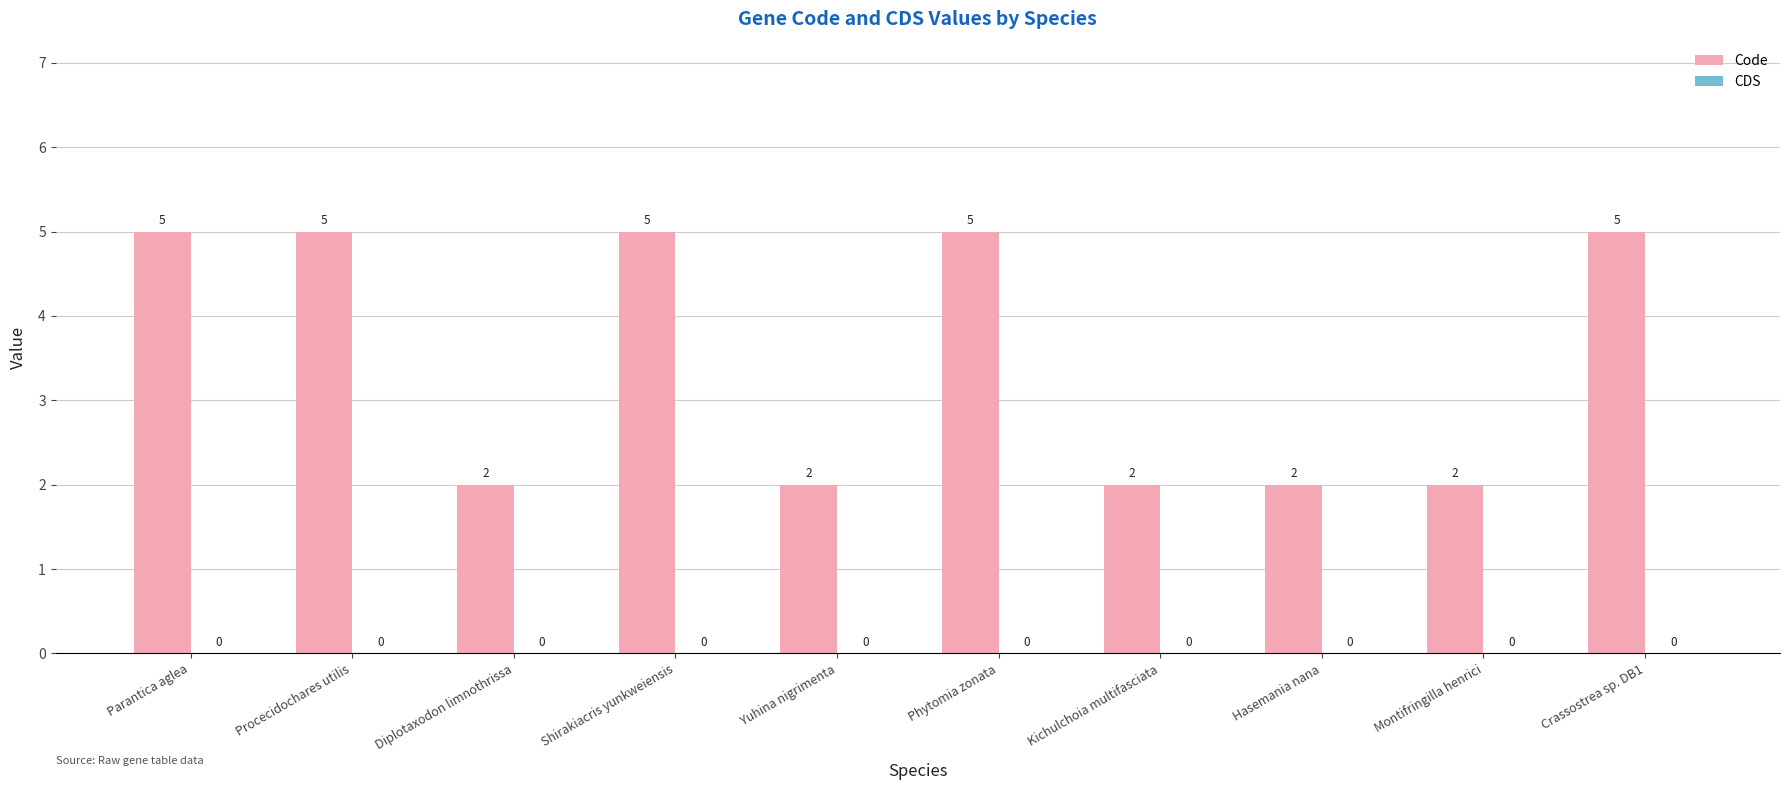

What is the greatest value displayed?

5